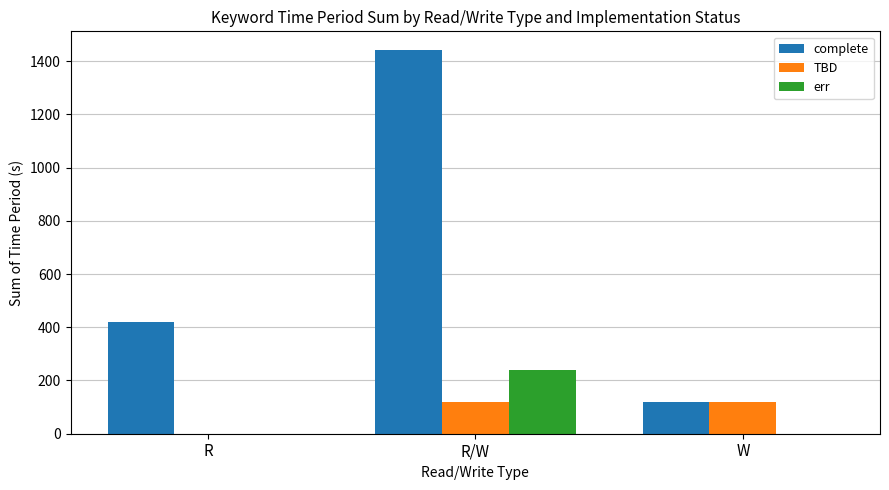

Which label corresponds to the largest value in the chart?

R/W